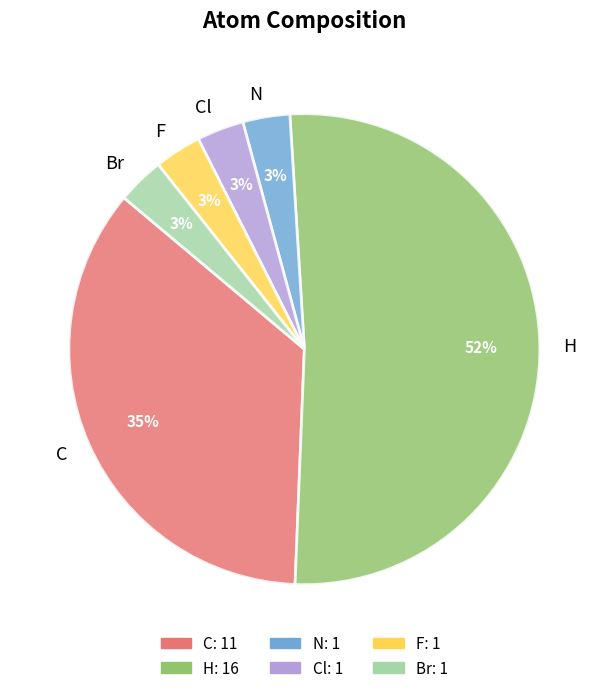

What is the largest slice in the pie chart?

H